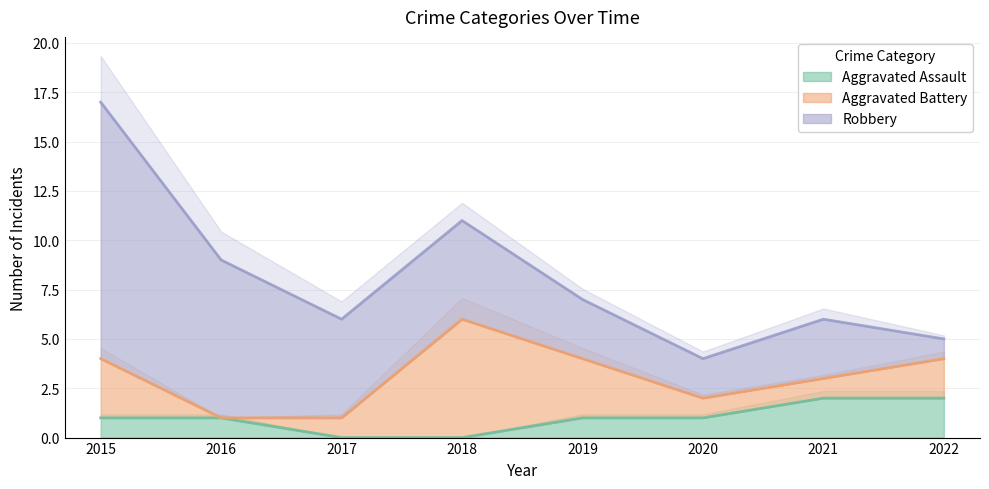

Which label corresponds to the largest value in the chart?

2015